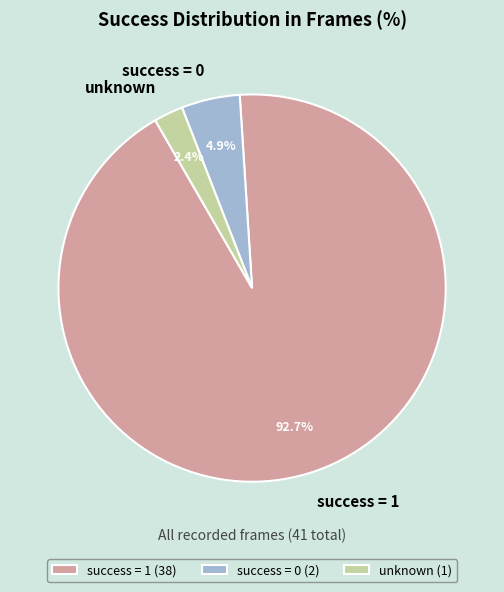

Approximately how many times larger is the value at success = 0 compared to unknown?

2.0